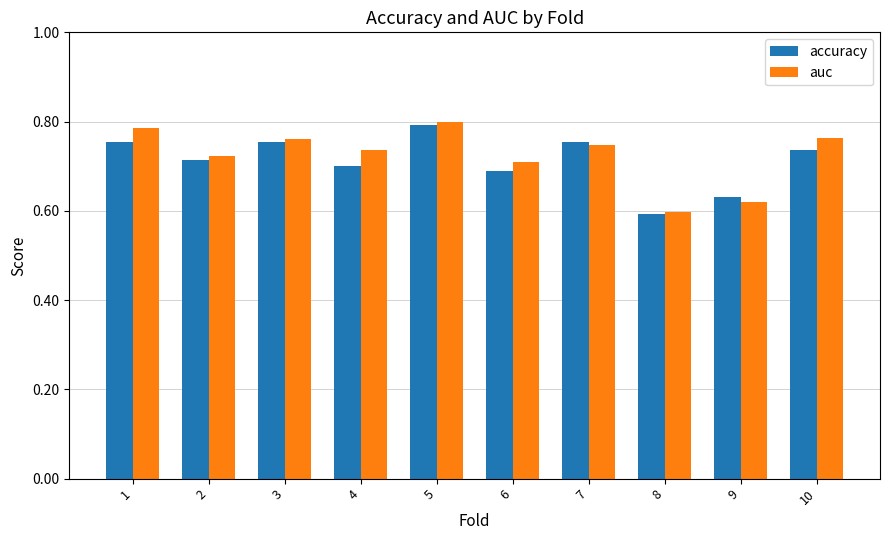

Which series has the largest range (max minus min)?

auc